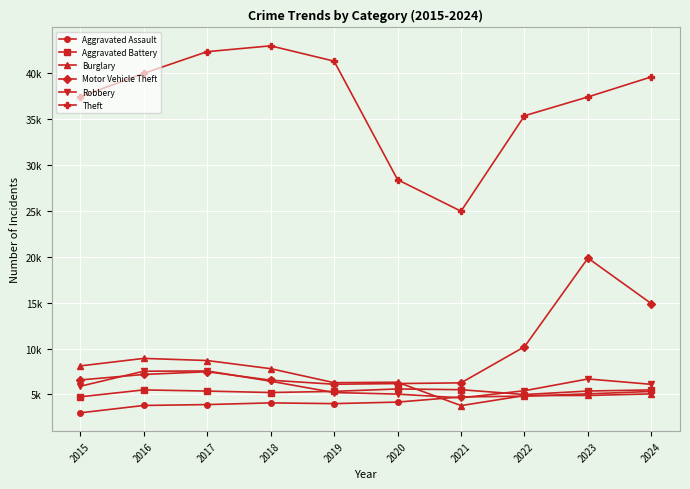

True or false: Aggravated Battery and Motor Vehicle Theft intersect in this chart.

False